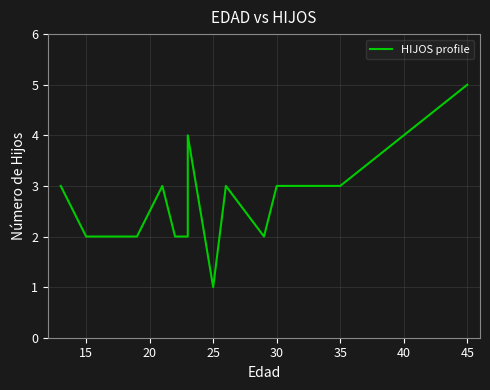

What is the value of the 5th point from the left?

2